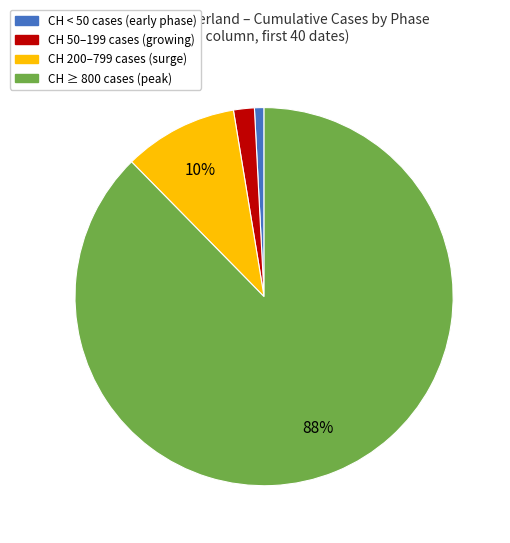

Does any single category account for the majority?

Yes